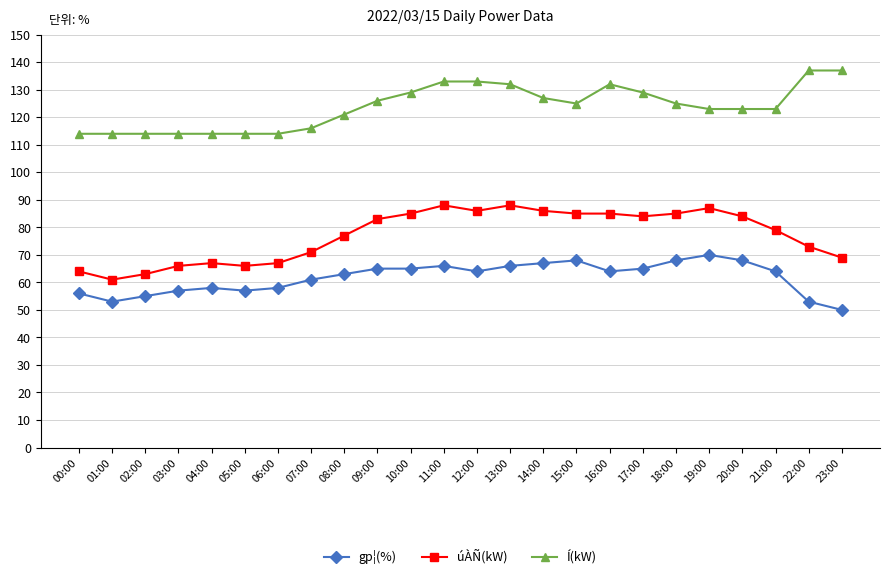

How many lines are shown in the chart?

3